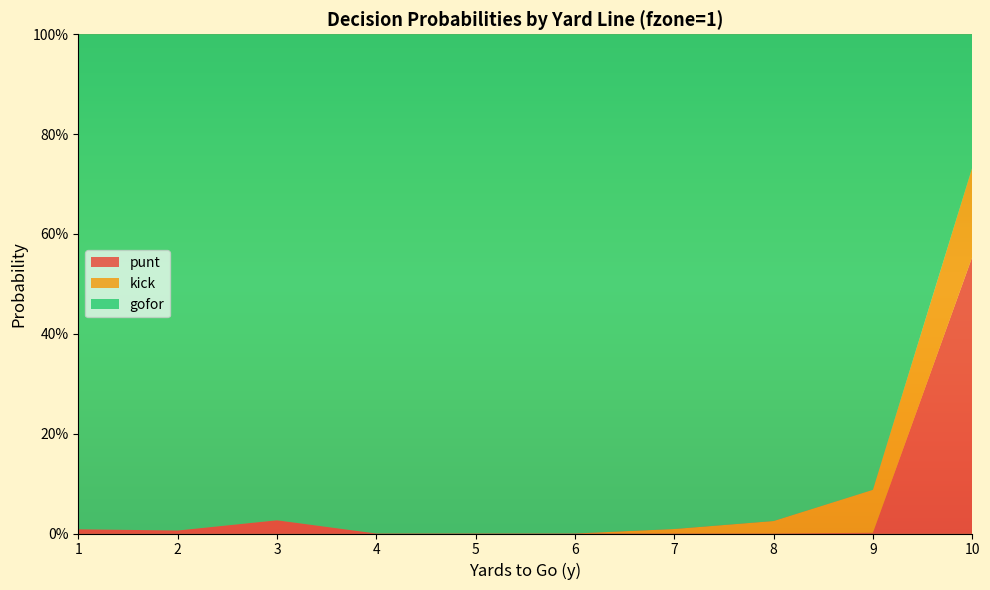

Reading right to left, transcribe all the data shown in this chart.

gofor: 10=0.3	9=0.9	8=1.0	7=1.0	6=1.0	5=1.0	4=1.0	3=1.0	2=1.0	1=1.0
kick: 10=0.2	9=0.1	8=0.0	7=0.0	6=0.0	5=0.0	4=0.0	3=0.0	2=0.0	1=0.0
punt: 10=0.6	9=0.0	8=0.0	7=0.0	6=0.0	5=0.0	4=0.0	3=0.0	2=0.0	1=0.0